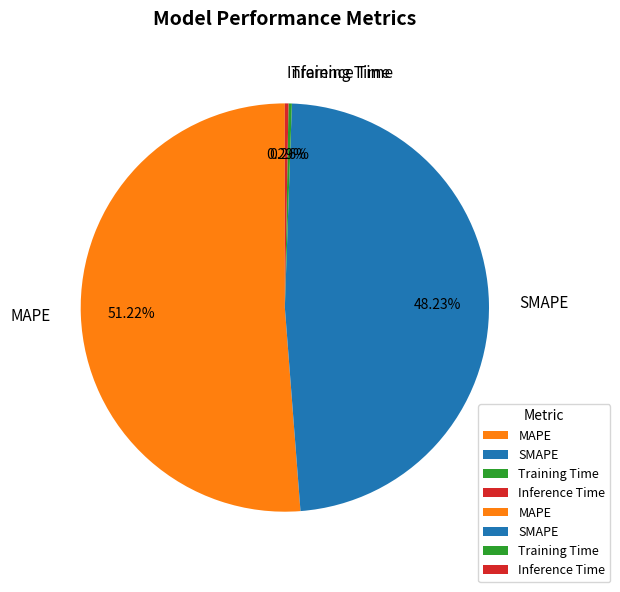

Approximately how many times larger is the value at MAPE compared to SMAPE?

1.1